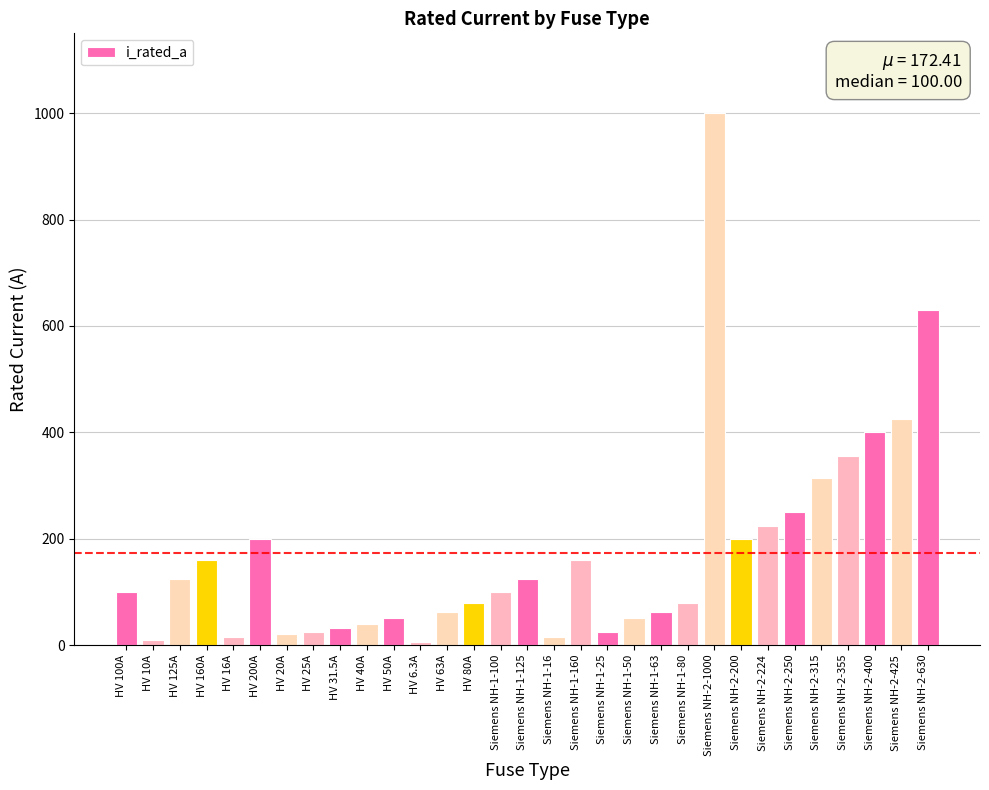

Is it true that the value at Siemens NH-2-200 is 200.0?

True